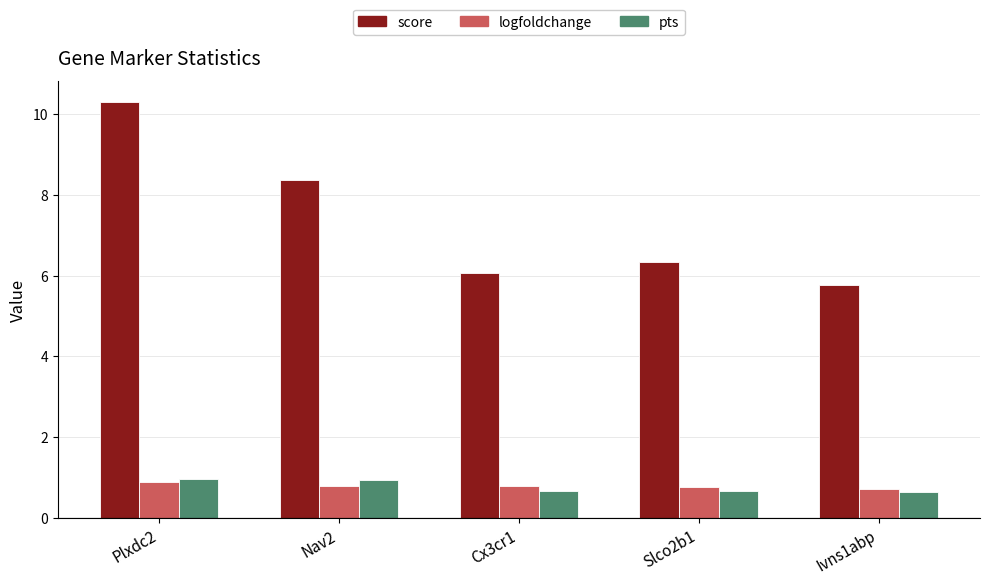

The pts series shows 0.4 at Nav2. True or false?

False